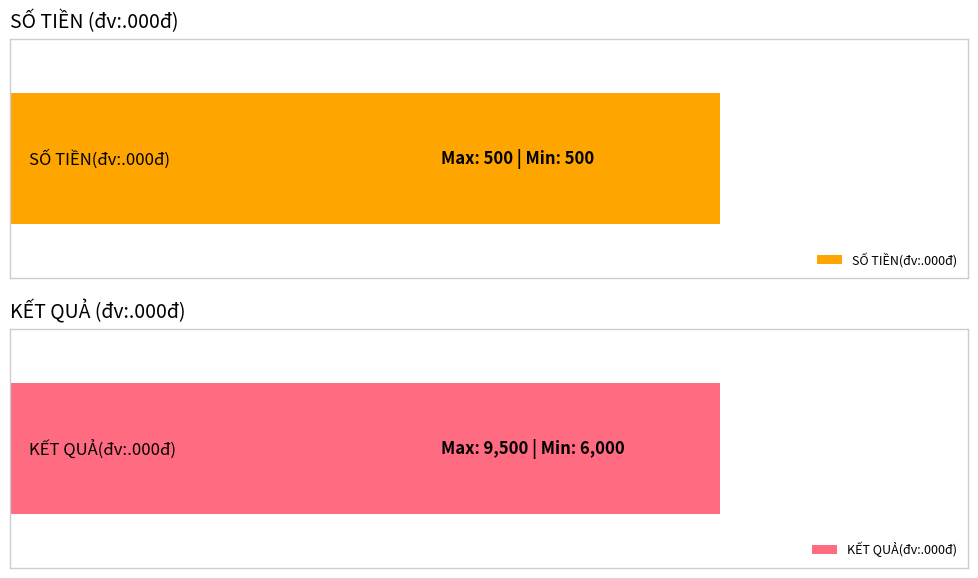

Which series changed the most between 3 and 4?

KẾT QUẢ(đv:.000đ)